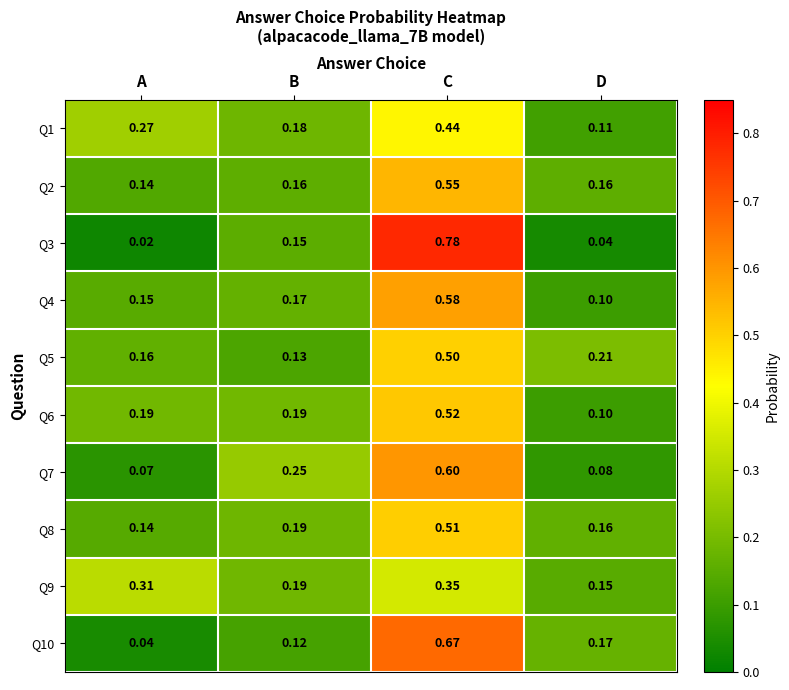

Which category has the lowest value in the Q2 series?

A